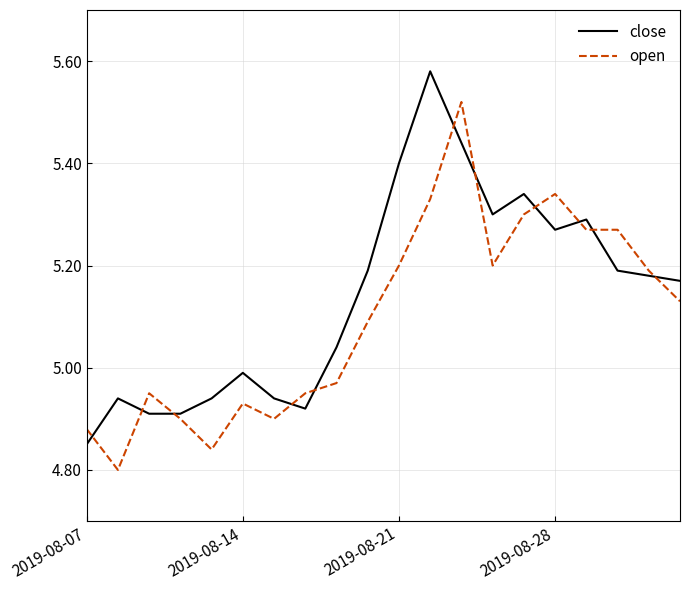

Which series has the largest total across all categories?

close